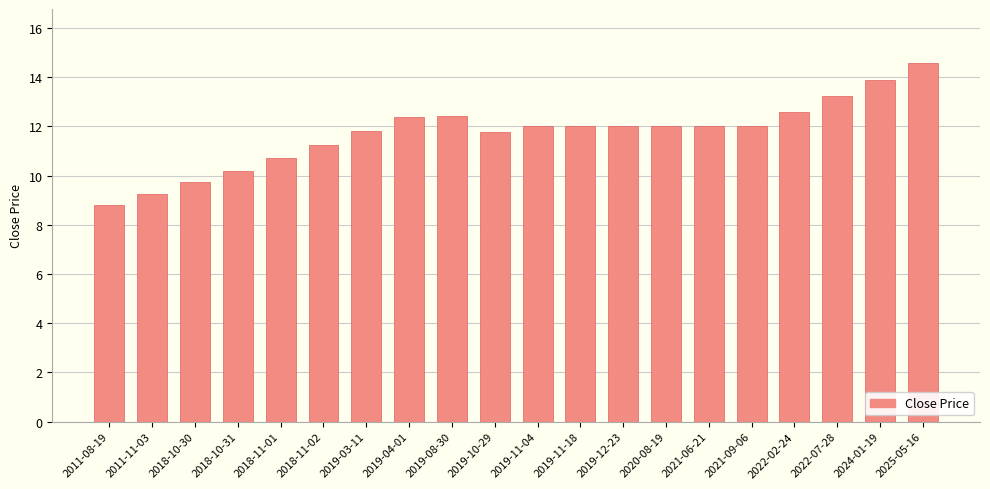

What value does the data have at 2019-08-30?

12.4